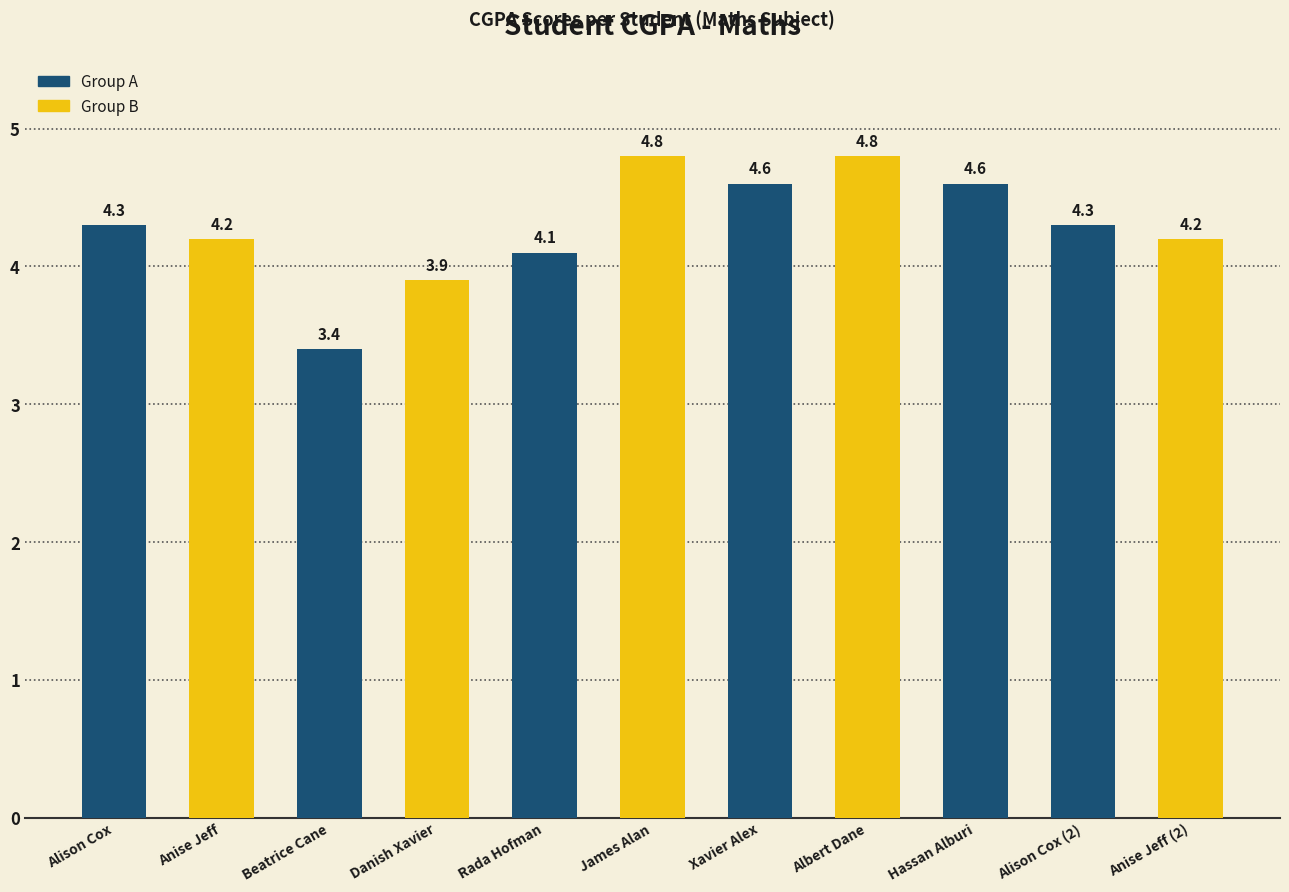

Read the value at James Alan.

4.8